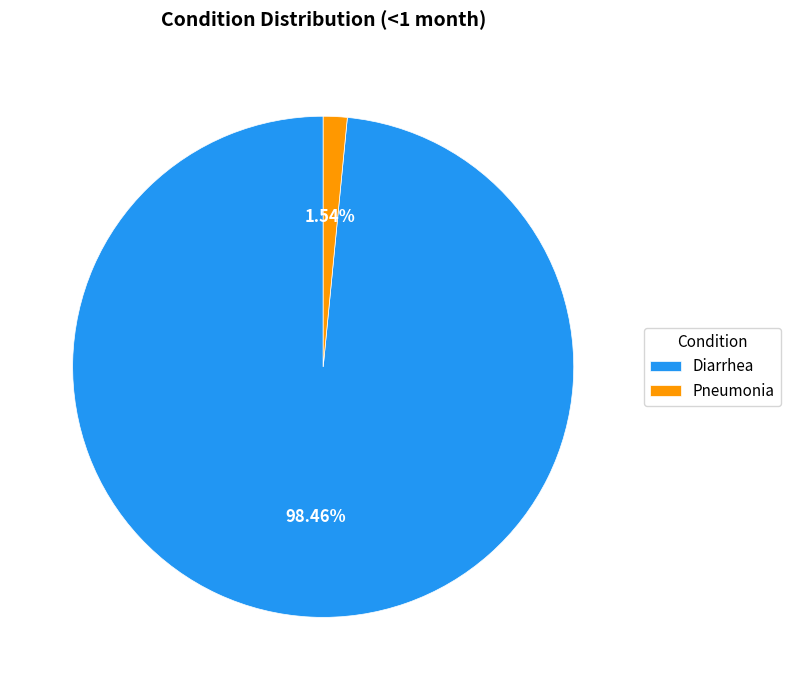

Does any single category account for the majority?

Yes